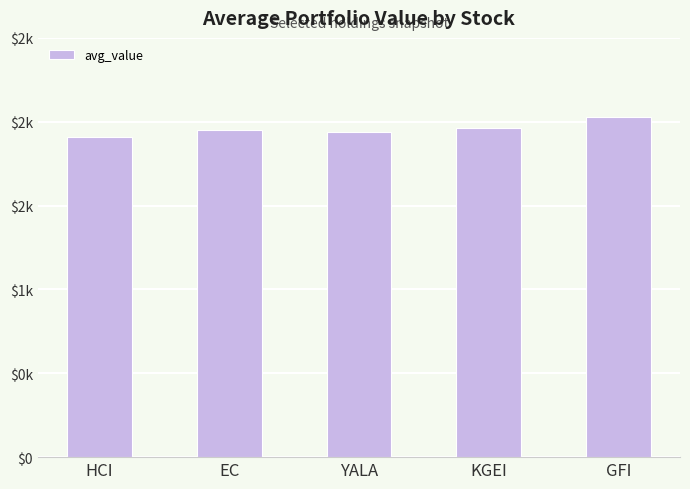

The chart shows a value of 3123.8 at KGEI. True or false?

False